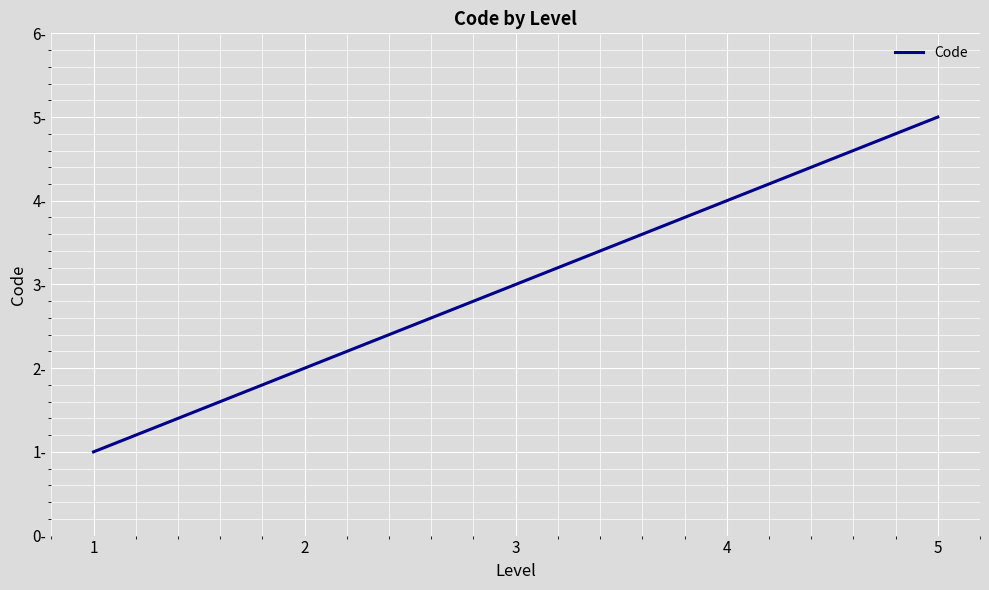

Does the chart have visible grid lines?

Yes